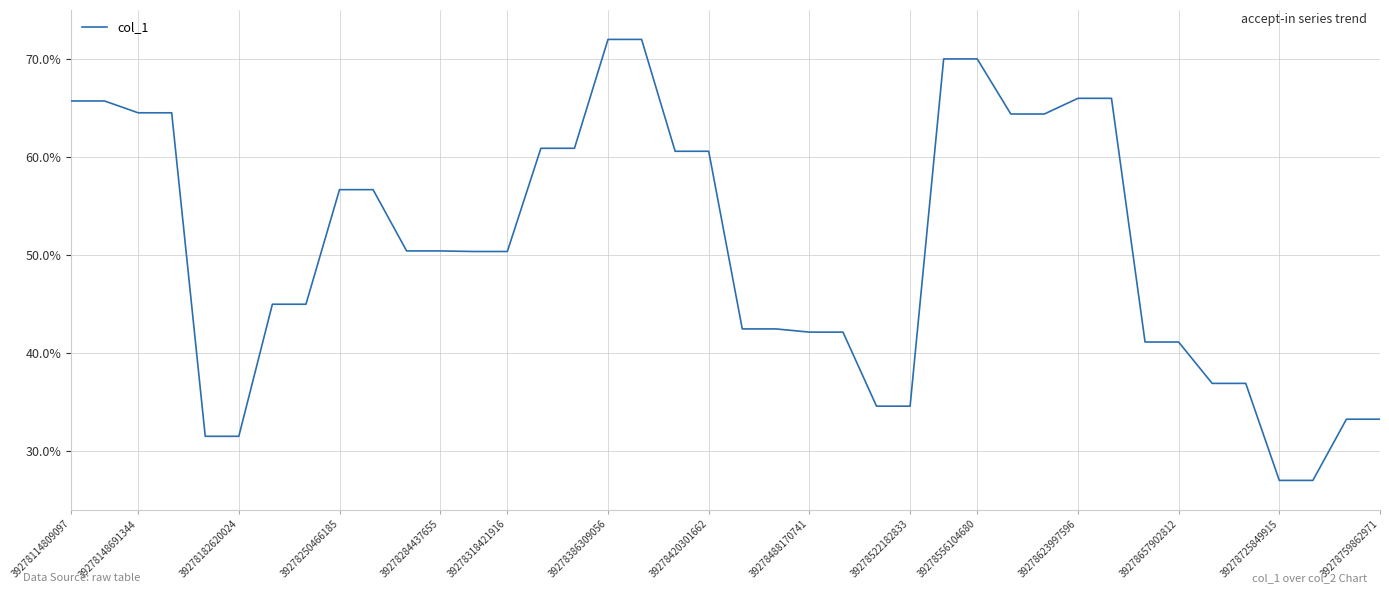

Is this an area chart (filled region under the line)?

No